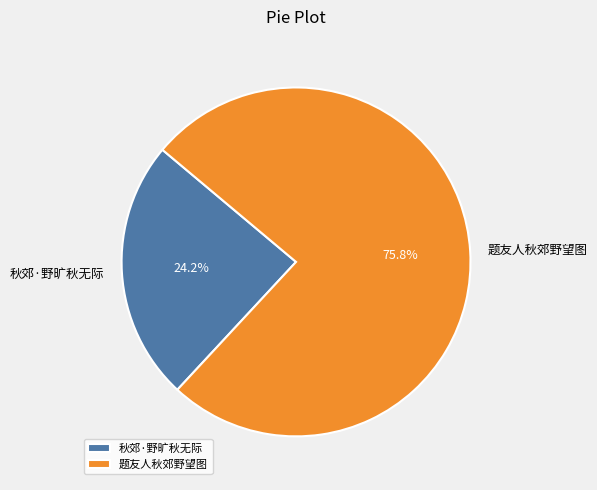

True or false: 题友人秋郊野望图 accounts for 76% of the total.

True